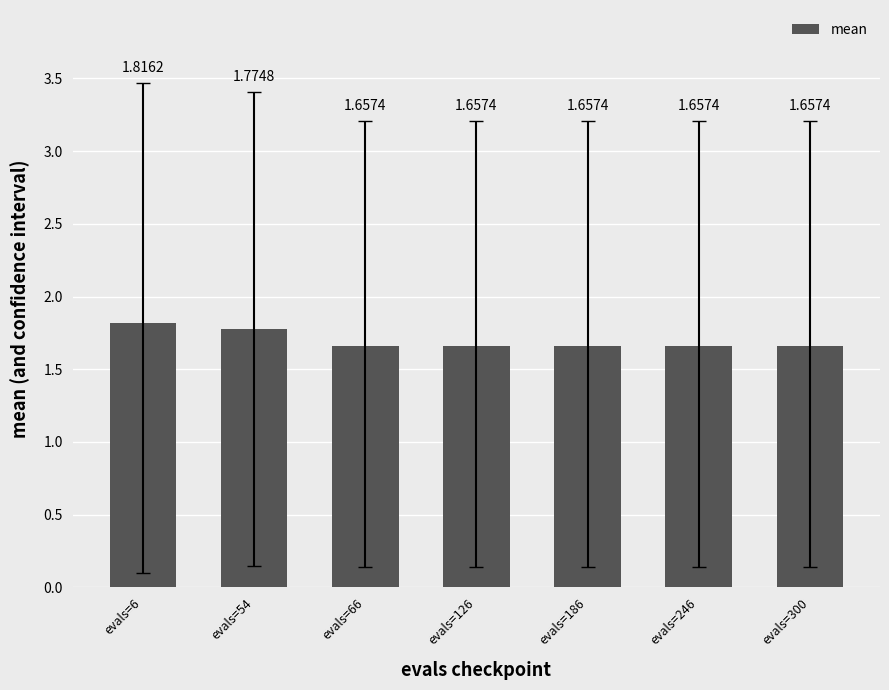

What is the sum of the values at evals=246 and evals=126?

3.3